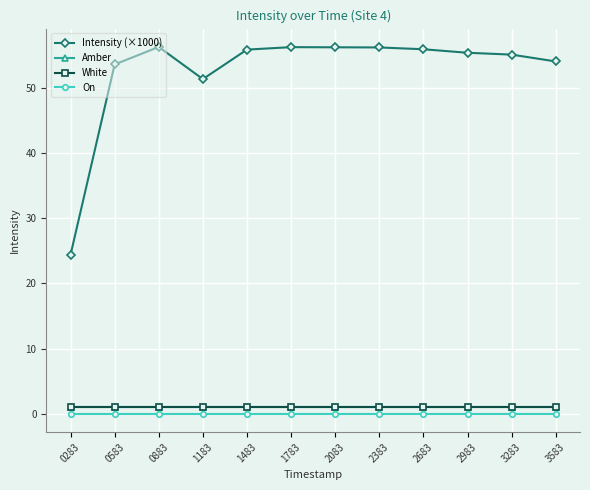

What is the average value of the Amber series?

1.0